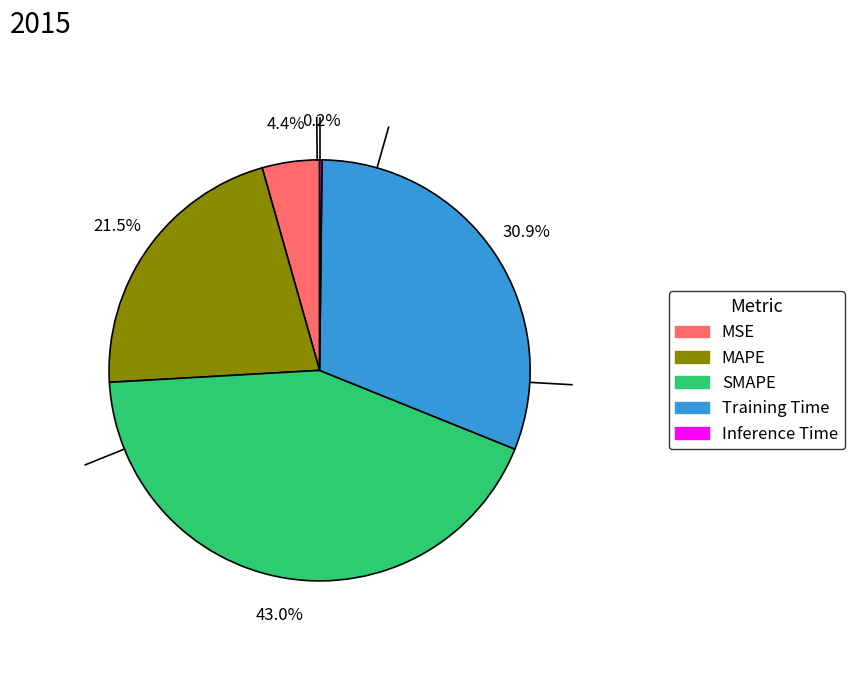

To the nearest percent, what is the difference between the largest and smallest slice percentages?

43%